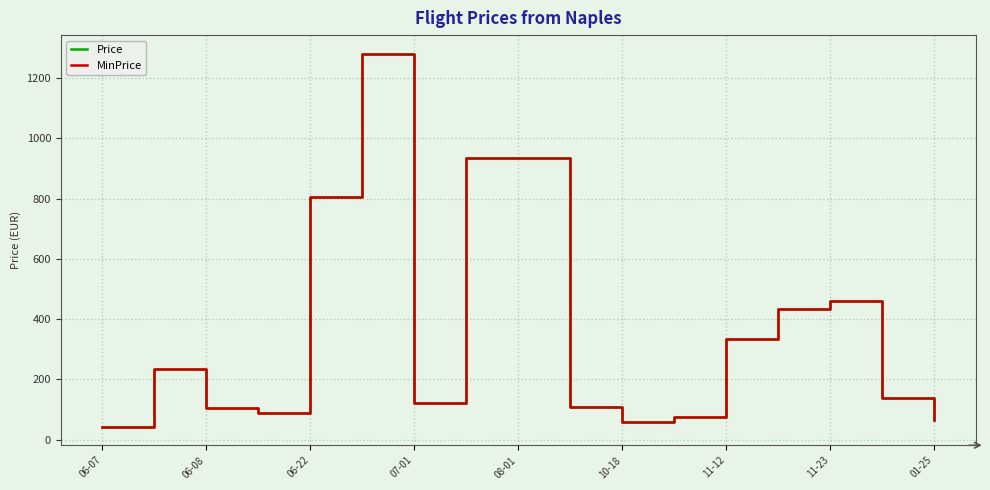

What is the minimum value shown in the chart?

43.1